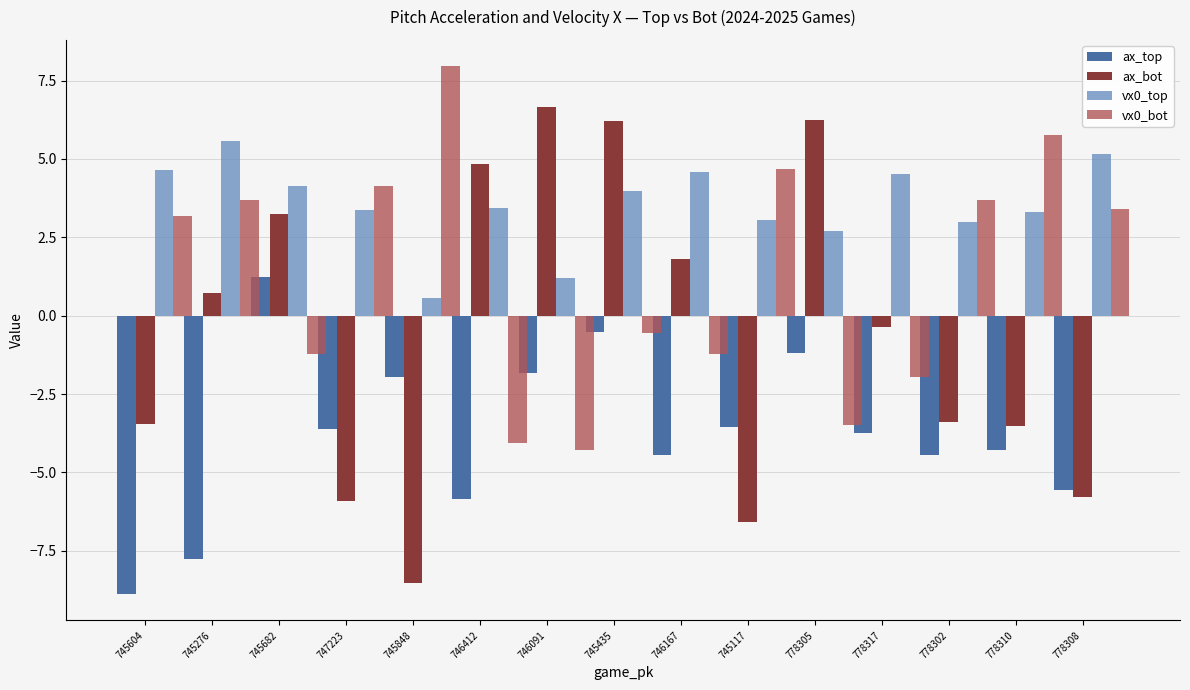

Is it true that ax_top equals -14.8 at 745604?

False